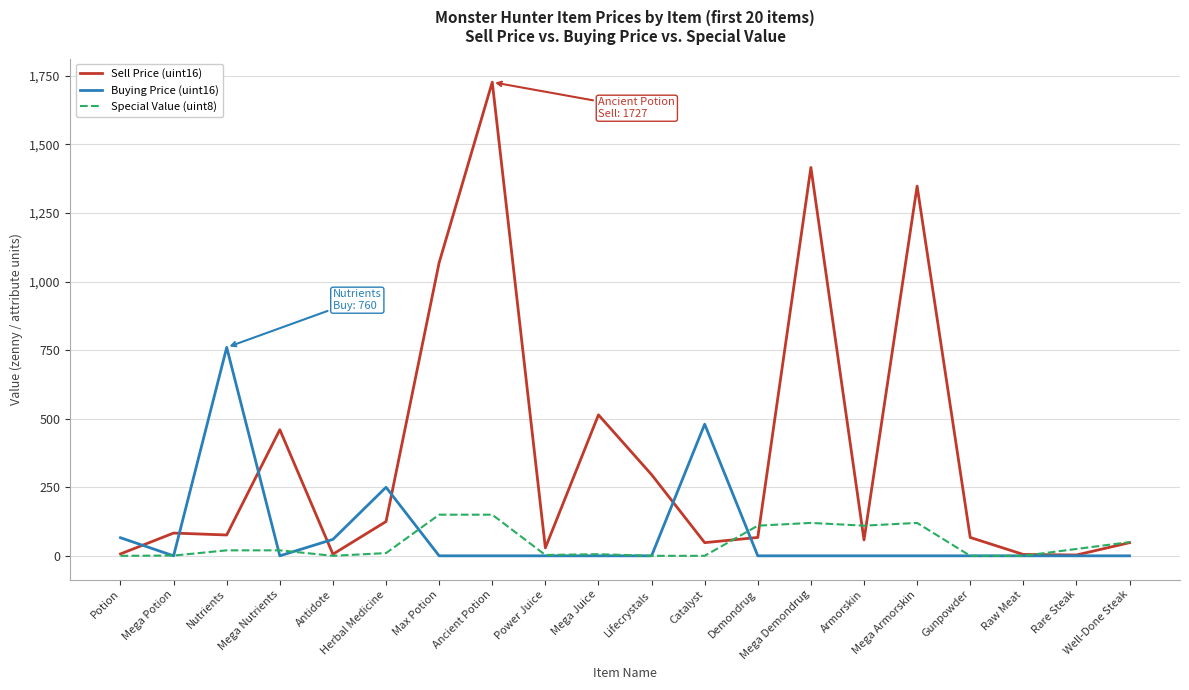

What is the sum of all Sell Price (uint16) values?

7452